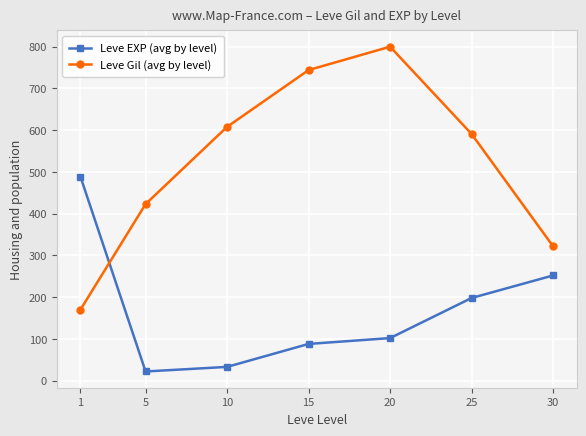

Reading left to right, list all the values displayed in this chart.

Leve EXP (avg by level): 1=489	5=22	10=33	15=88	20=102	25=198	30=252
Leve Gil (avg by level): 1=170	5=423	10=608	15=744	20=800	25=591	30=322